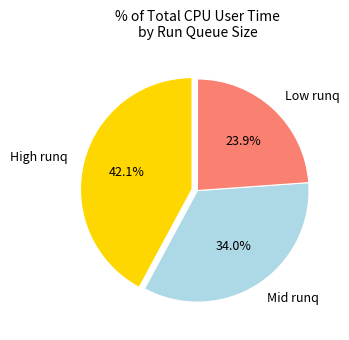

Which has a higher value, Mid runq or High runq?

High runq